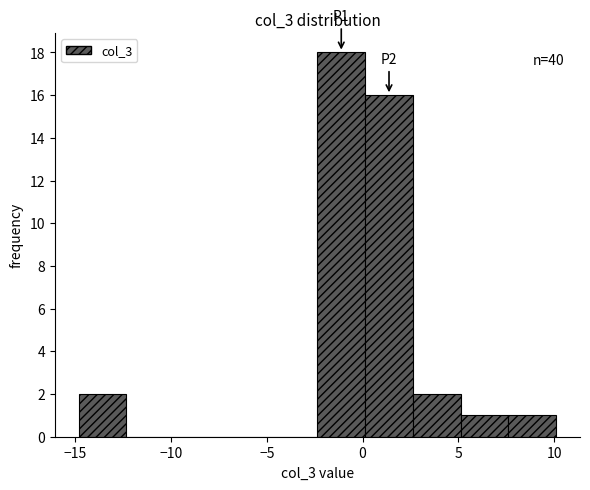

Over which range of the x-axis is the bar tallest?

-2.5 to 0.0